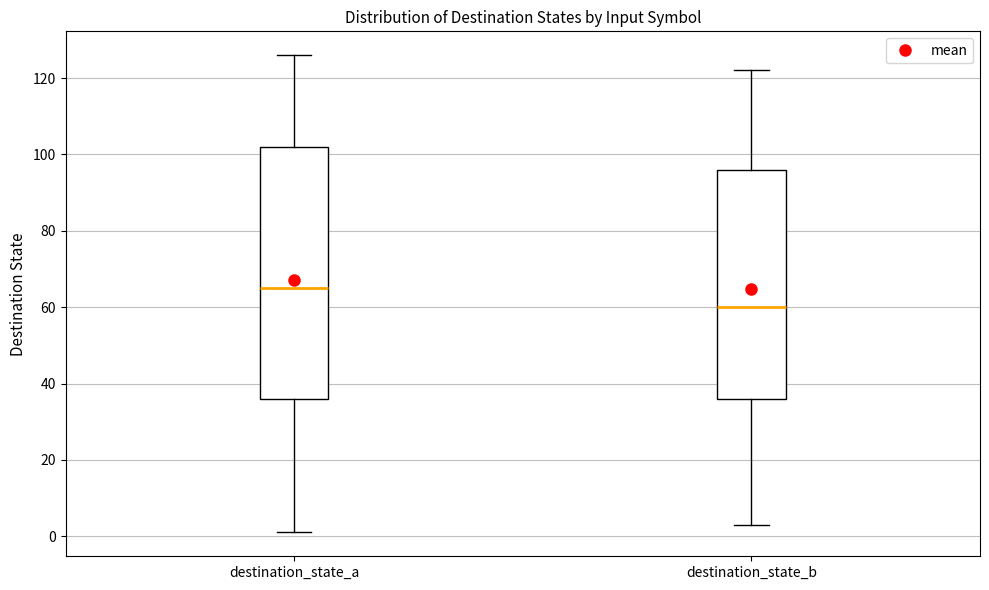

Which box is the tallest, from its lower edge to its upper edge?

destination_state_a